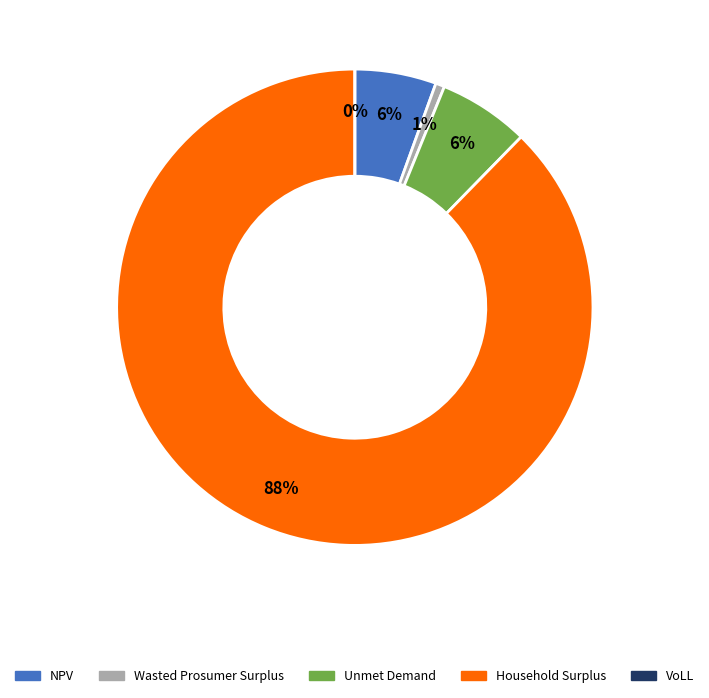

To the nearest percent, what is the average slice percentage?

20%